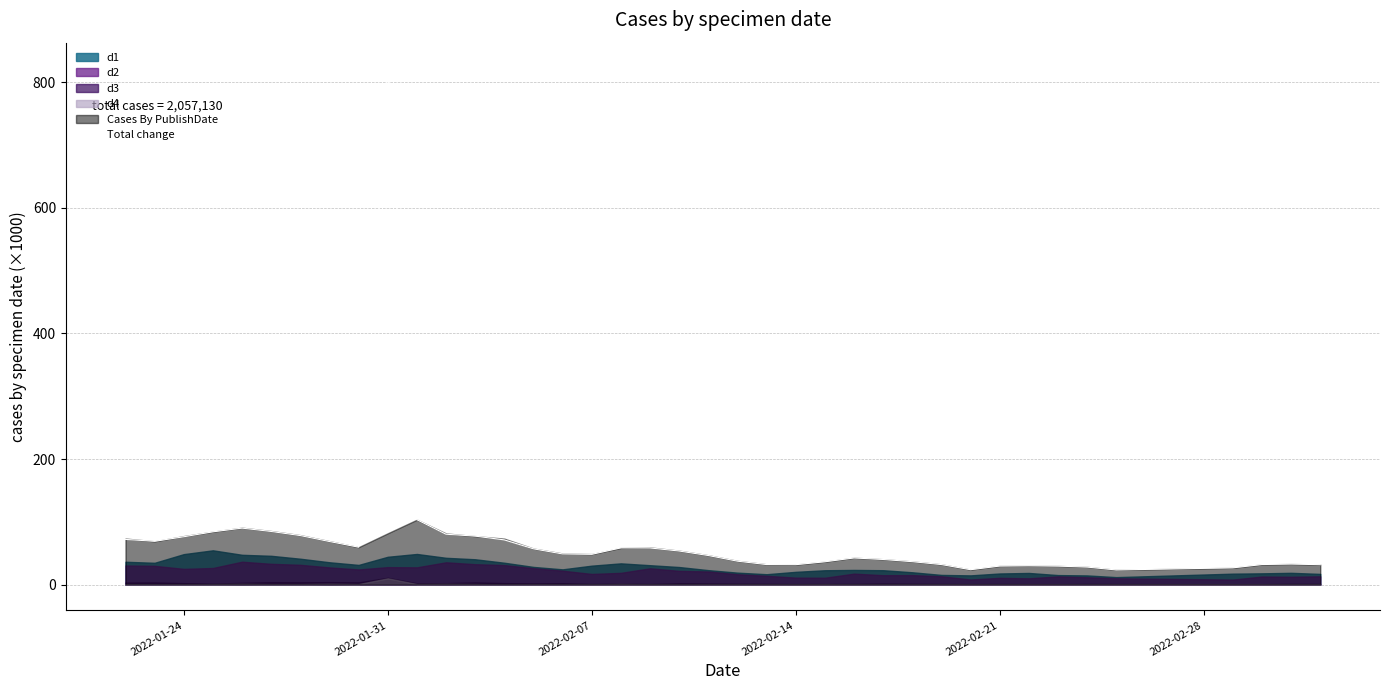

What is the maximum value for Total change?

822.2